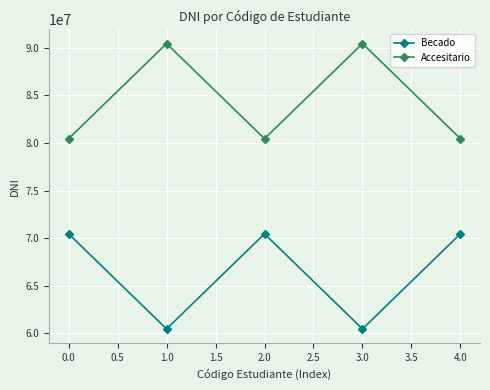

What is the maximum value shown in the chart?

90456786